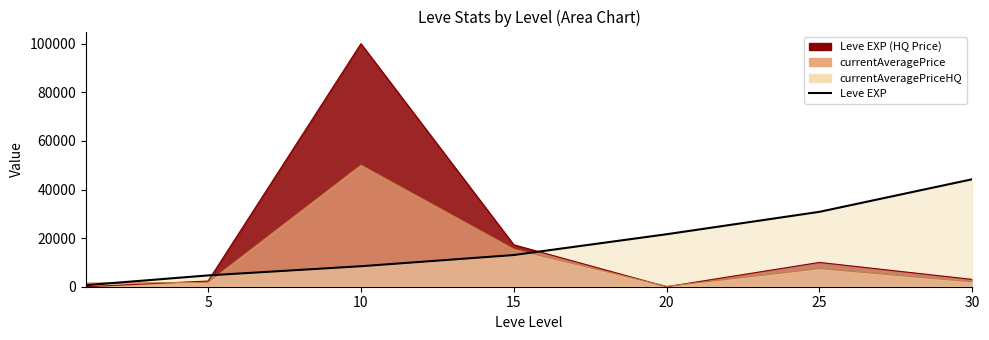

How many lines are shown in the chart?

1